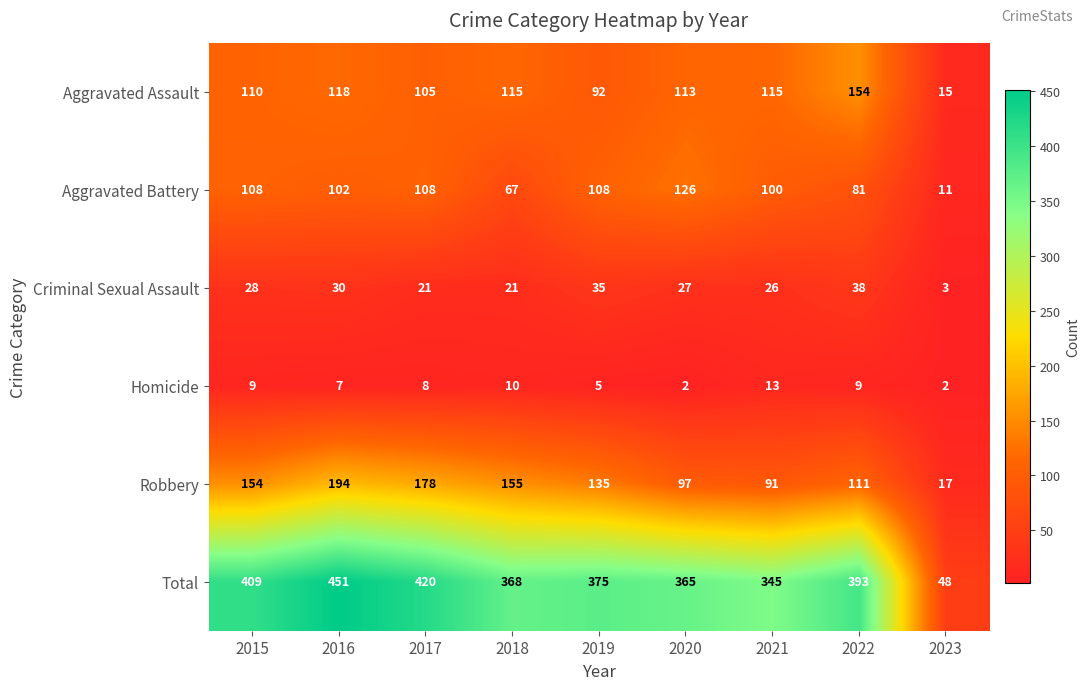

Is it true that Total equals 155 at 2021?

False